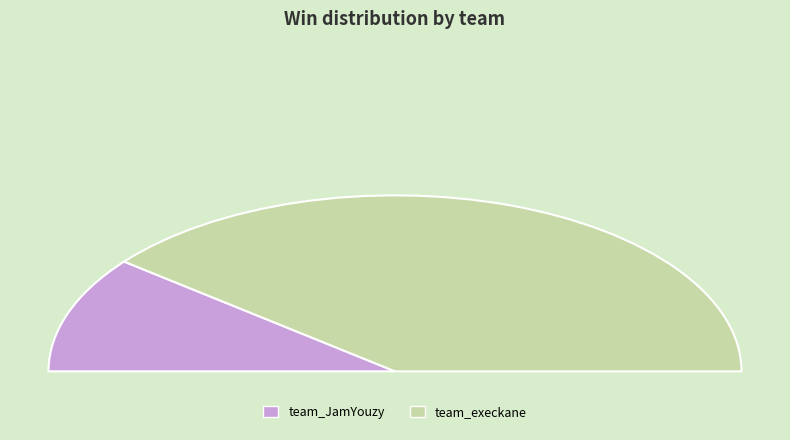

To the nearest percent, what is the combined percentage of team_execkane and team_JamYouzy?

100%